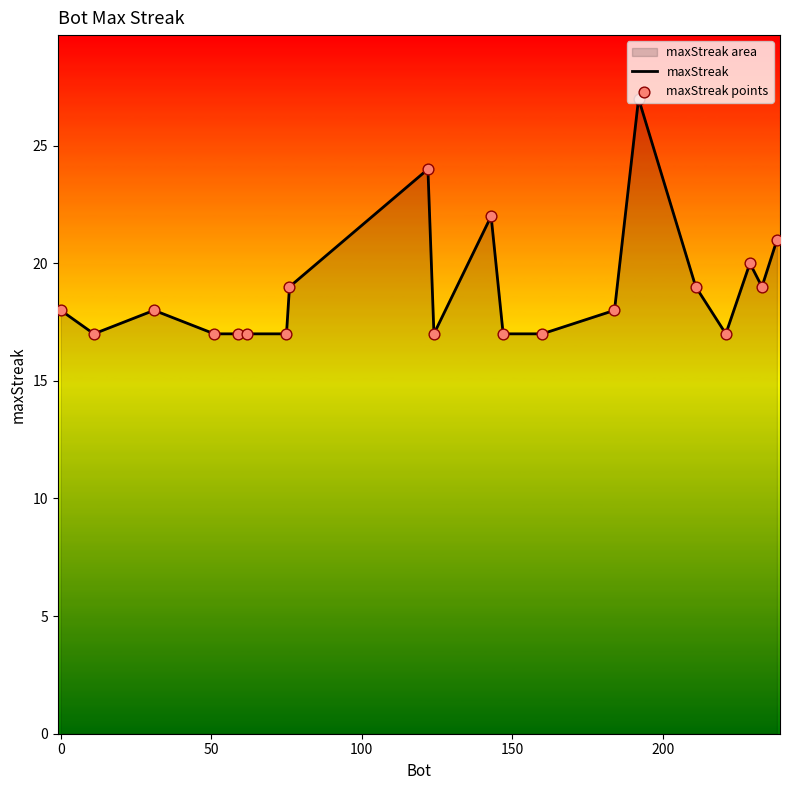

What is the maximum value shown in the chart?

27